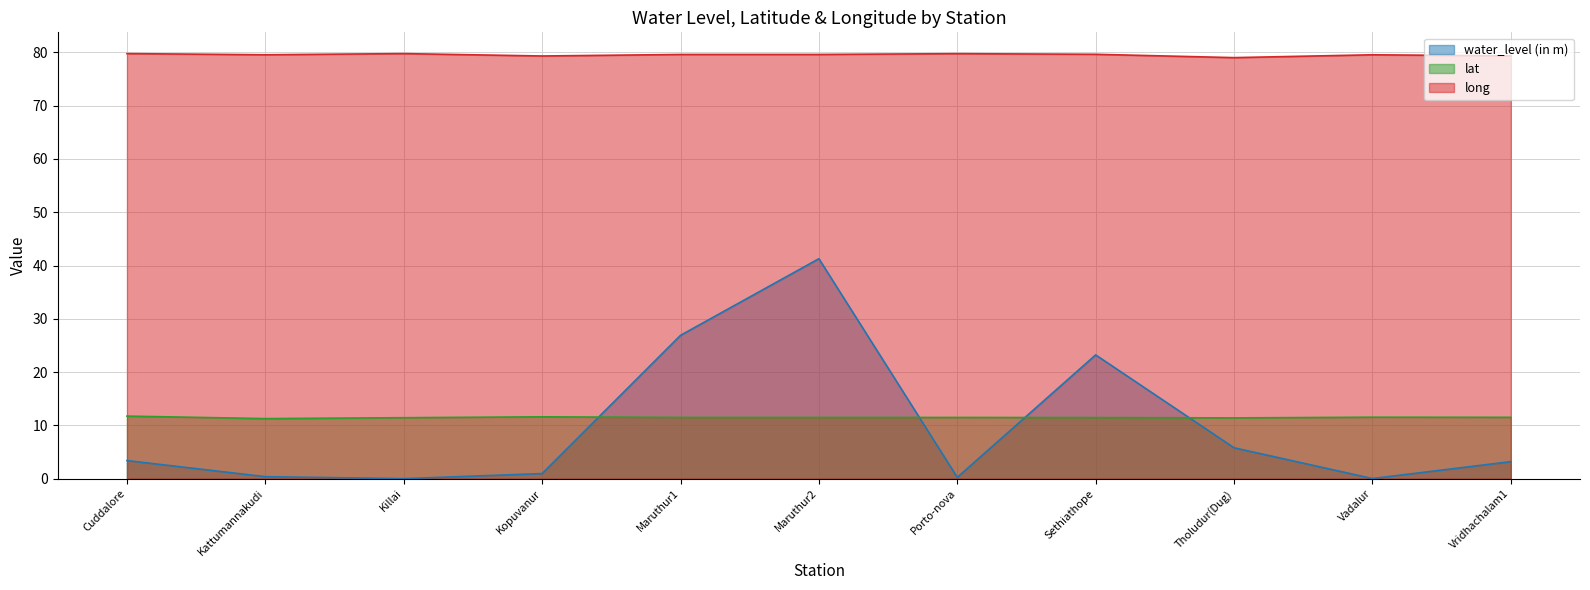

What is the sum of all water_level (in m) values?

105.4